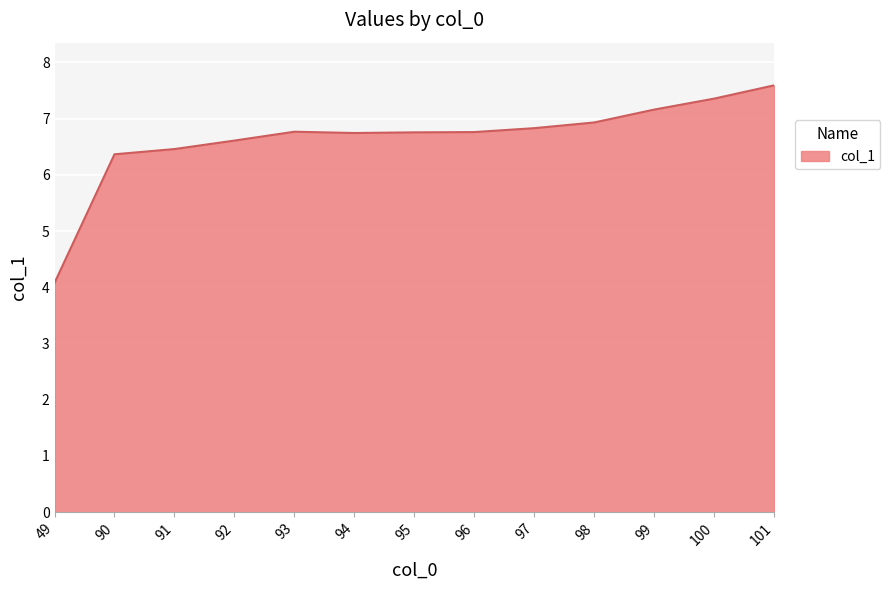

What is the ratio of the value at 91 to the value at 49?

1.6